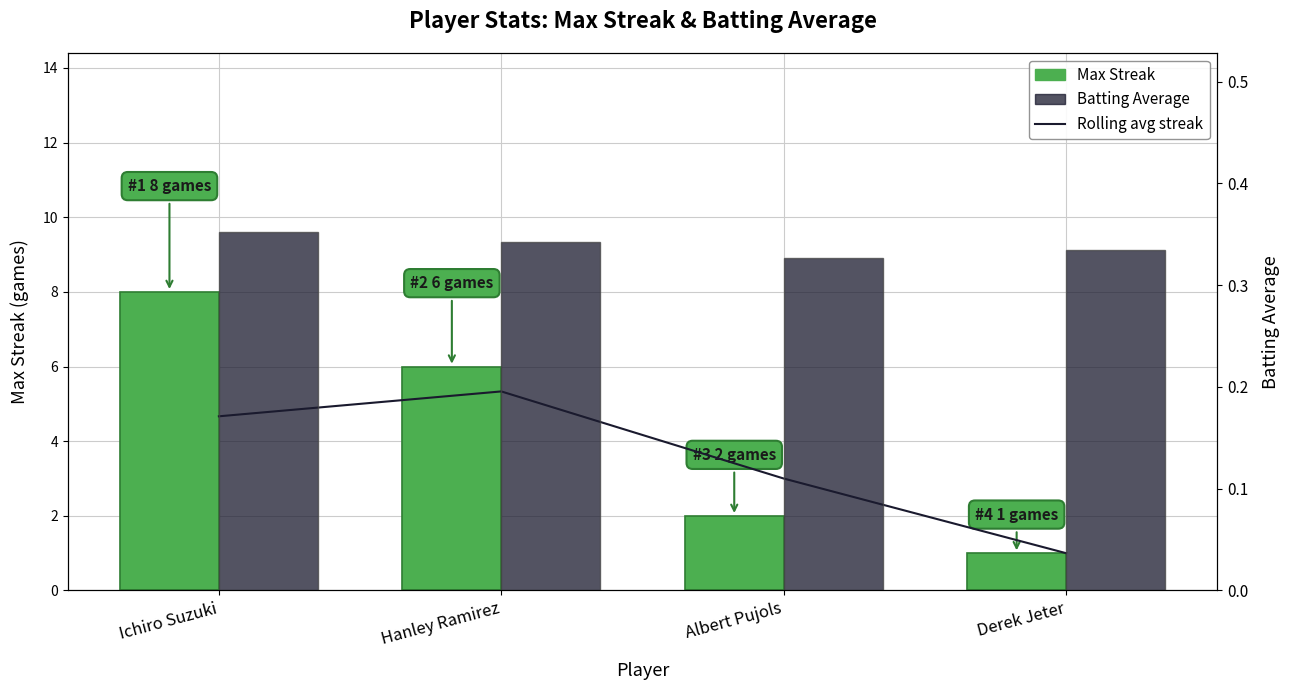

Reading right to left, transcribe all the data shown in this chart.

Rolling avg streak: Derek Jeter=1.0	Albert Pujols=3.0	Hanley Ramirez=5.3	Ichiro Suzuki=4.7
Max Streak: Derek Jeter=1.0	Albert Pujols=2.0	Hanley Ramirez=6.0	Ichiro Suzuki=8.0
Batting Average: Derek Jeter=0.3	Albert Pujols=0.3	Hanley Ramirez=0.3	Ichiro Suzuki=0.4